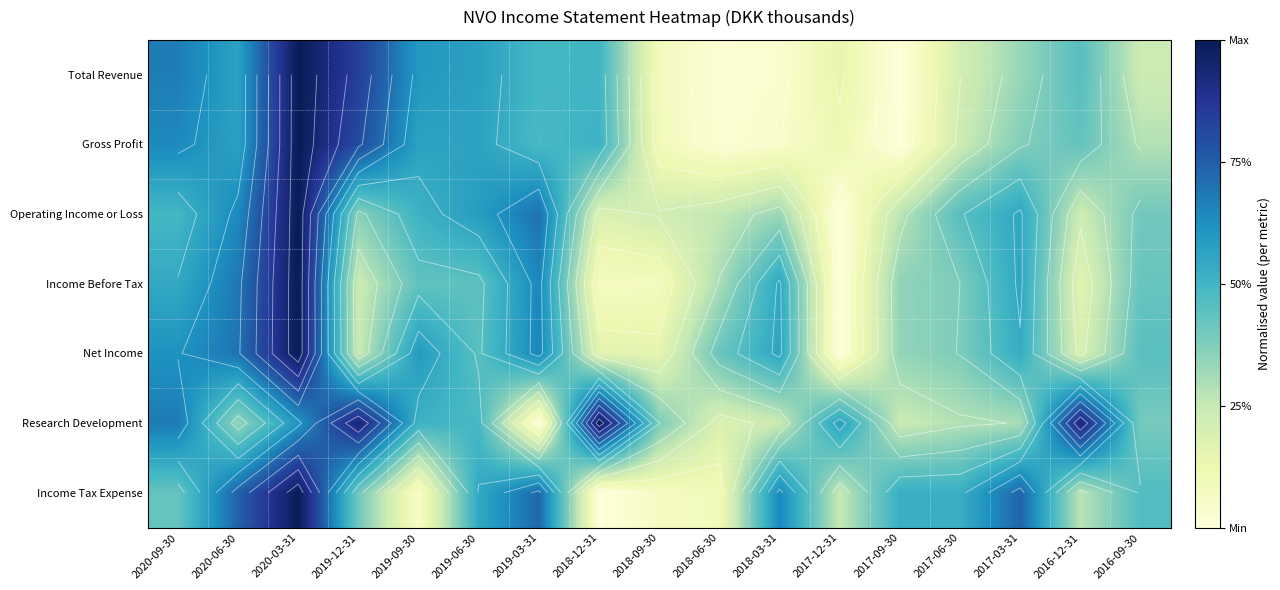

What is the spread (max minus min) of values at 2019-06-30?

0.1